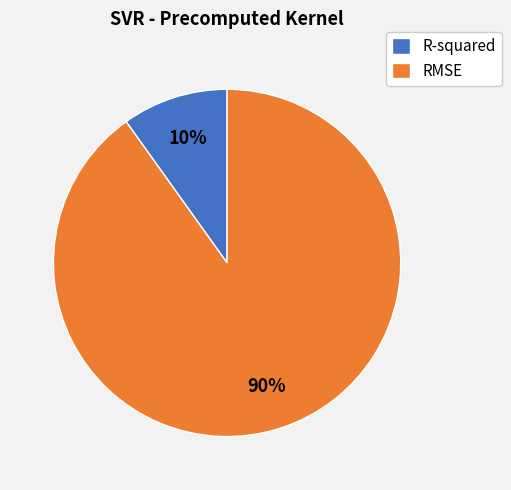

Count the number of slices in the pie.

2